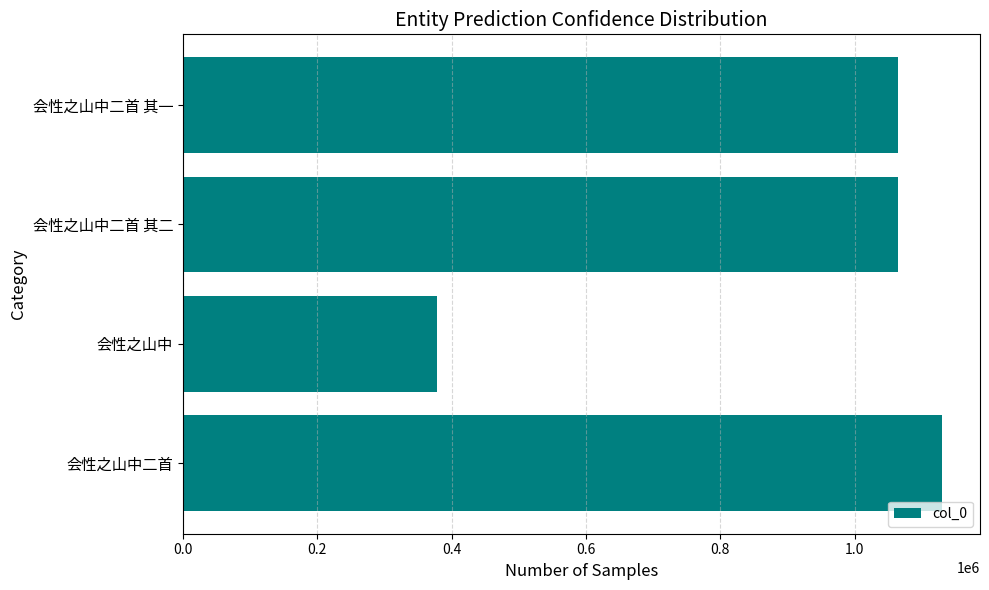

Between 会性之山中二首 其二 and 会性之山中, which is larger?

会性之山中二首 其二